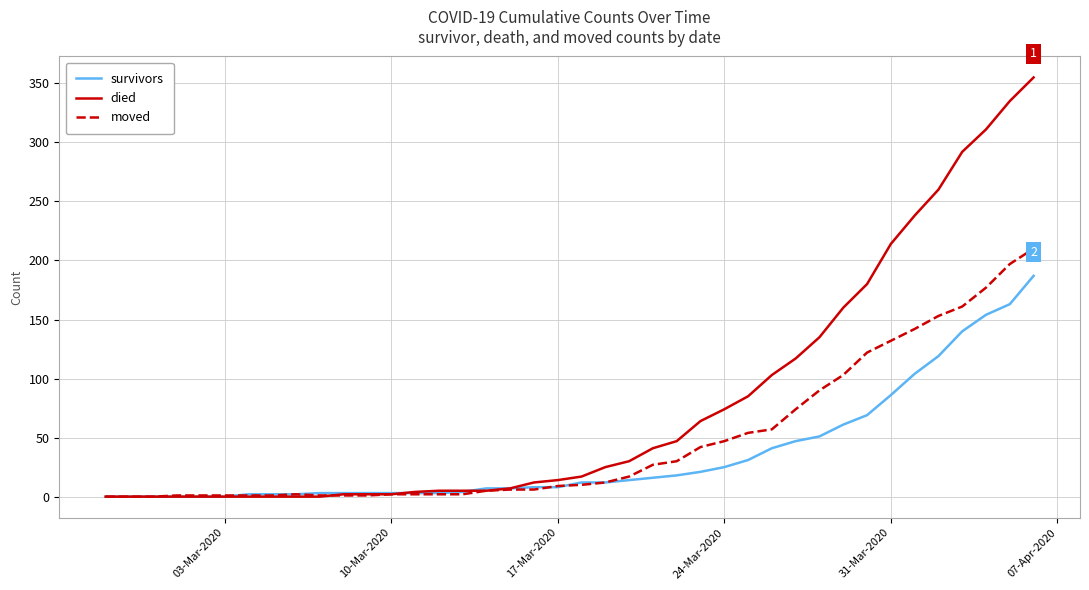

What is the greatest value displayed?

355